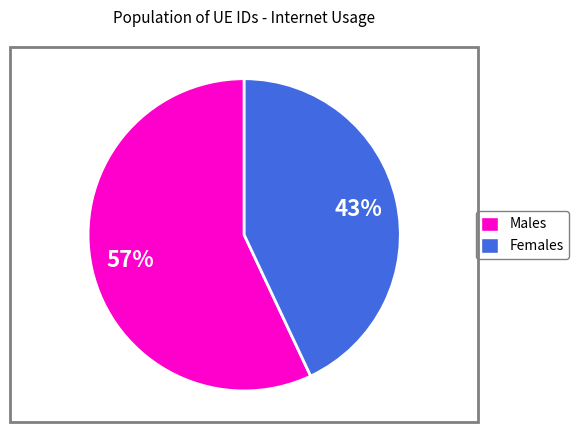

To the nearest percent, what is the average slice percentage?

50%